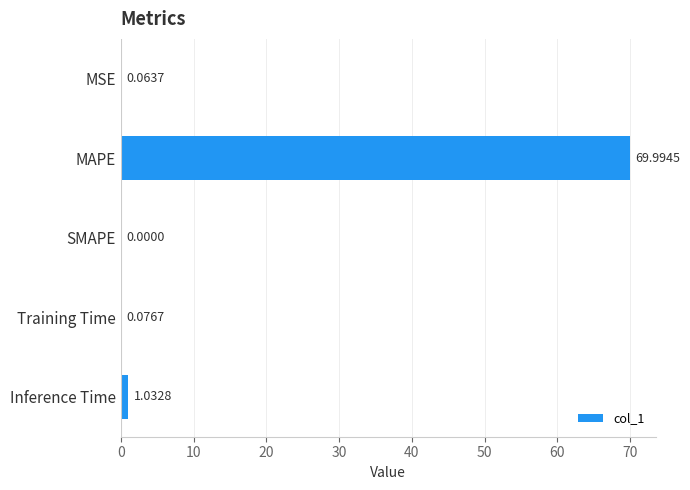

Which category has the highest value across all series?

MAPE